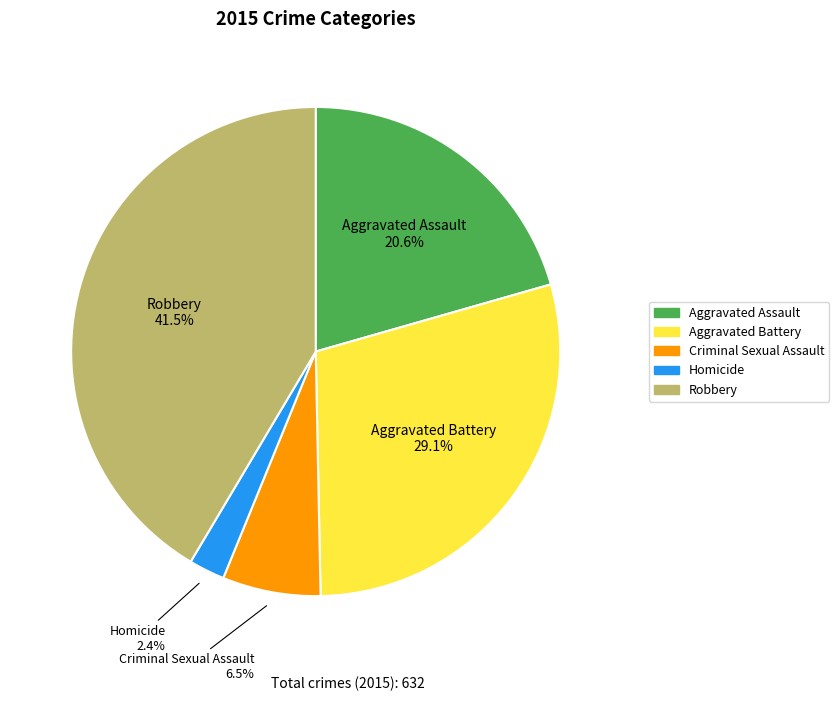

Is it true that Aggravated Battery is 29% of the pie?

True